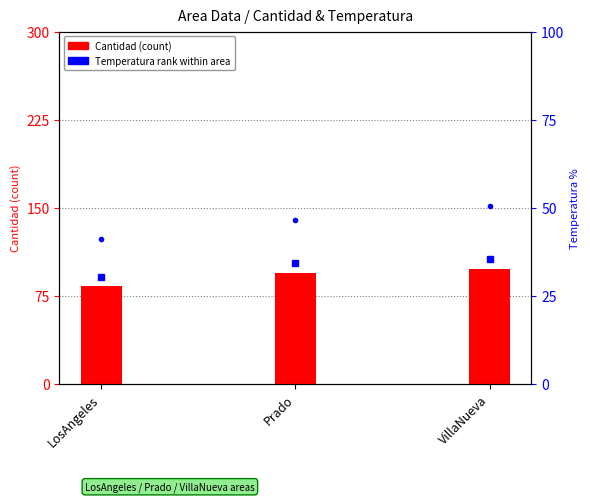

At which label is Cantidad (count) closest to 90?

Prado